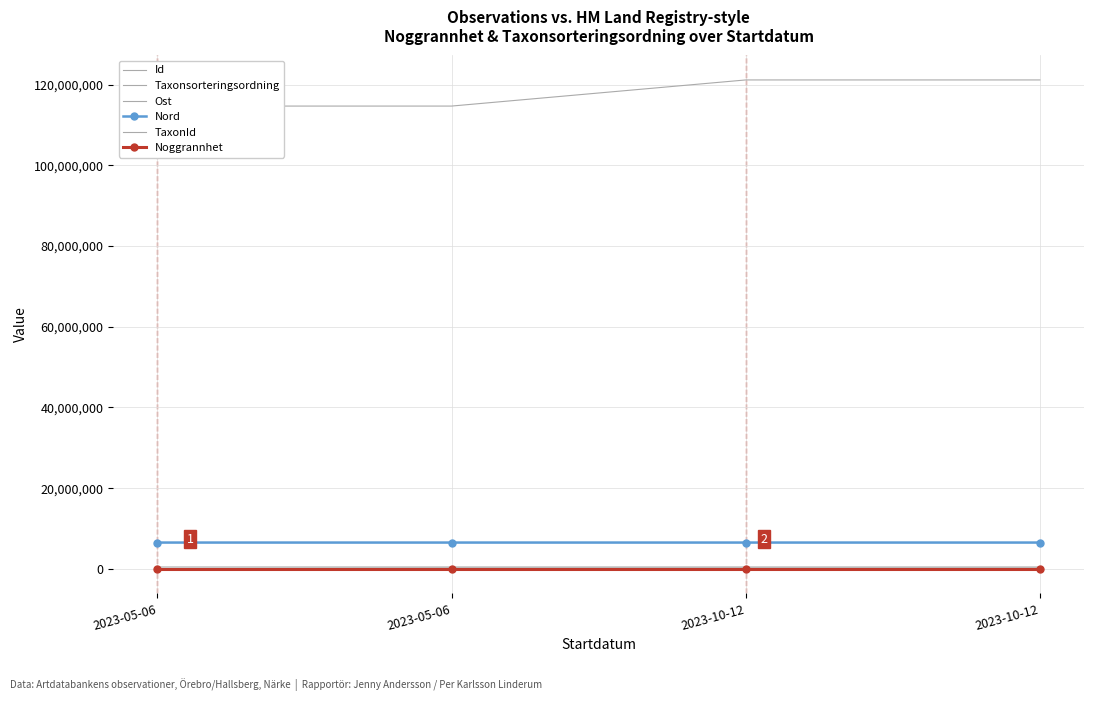

Which series changed the most between 2023-05-06 and 2023-10-12?

Id